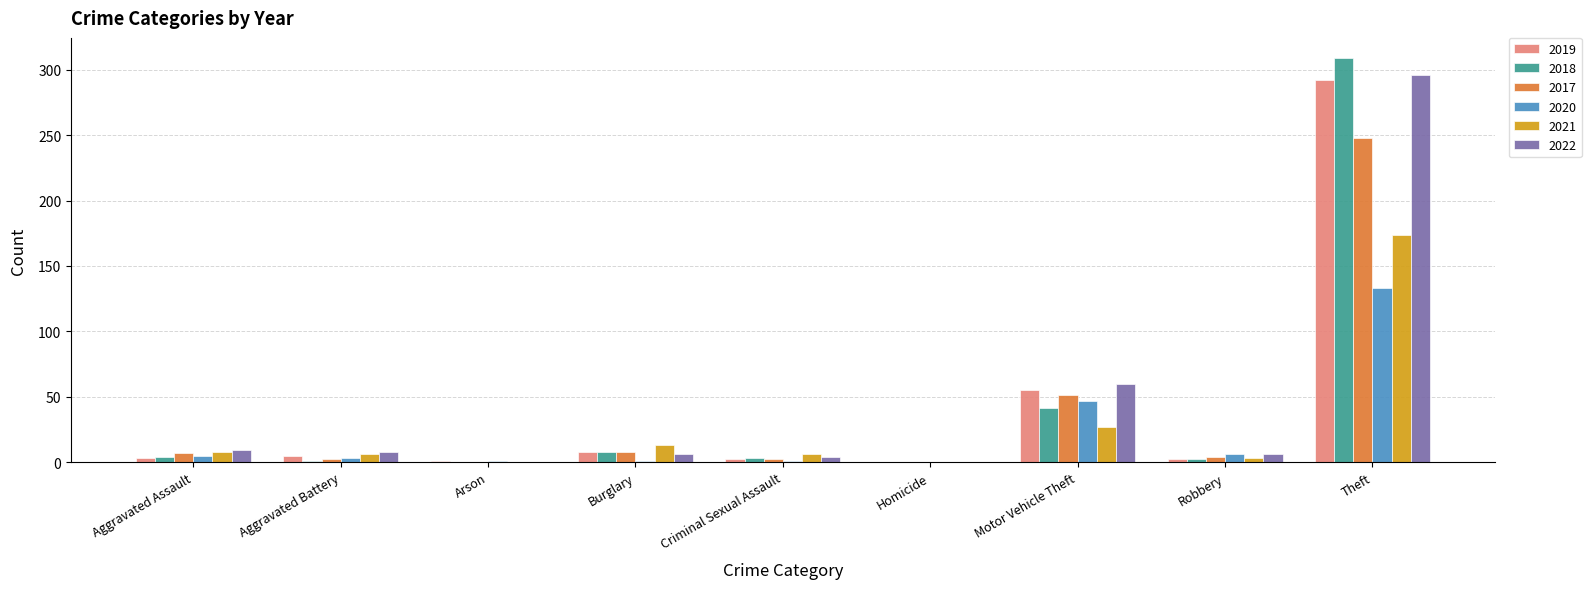

What is the sum of all 2020 values?

197